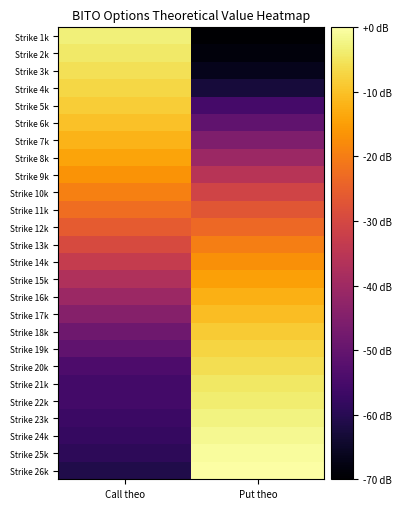

What is the maximum value shown in the chart?

11.6